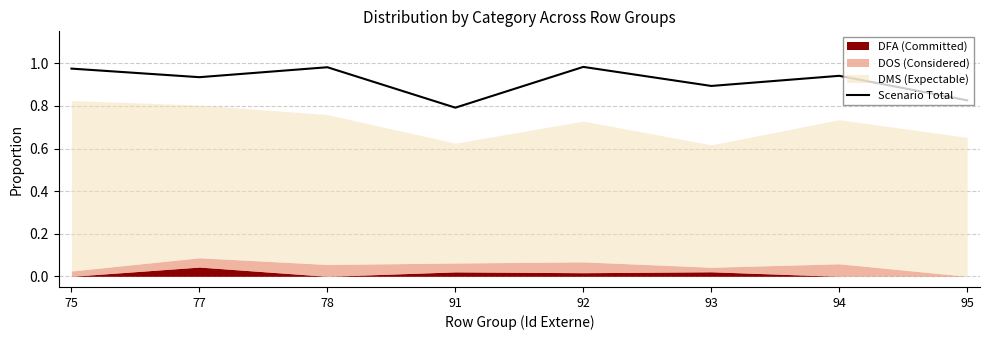

What is the difference between the second highest and second lowest values?

0.2